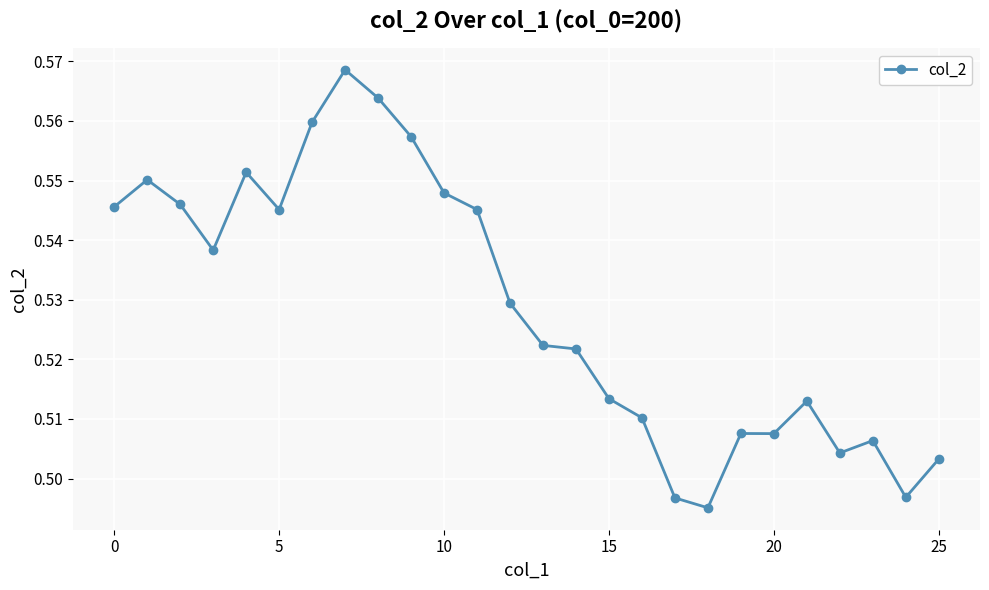

True or false: the data has more than 2 interior local peaks.

True